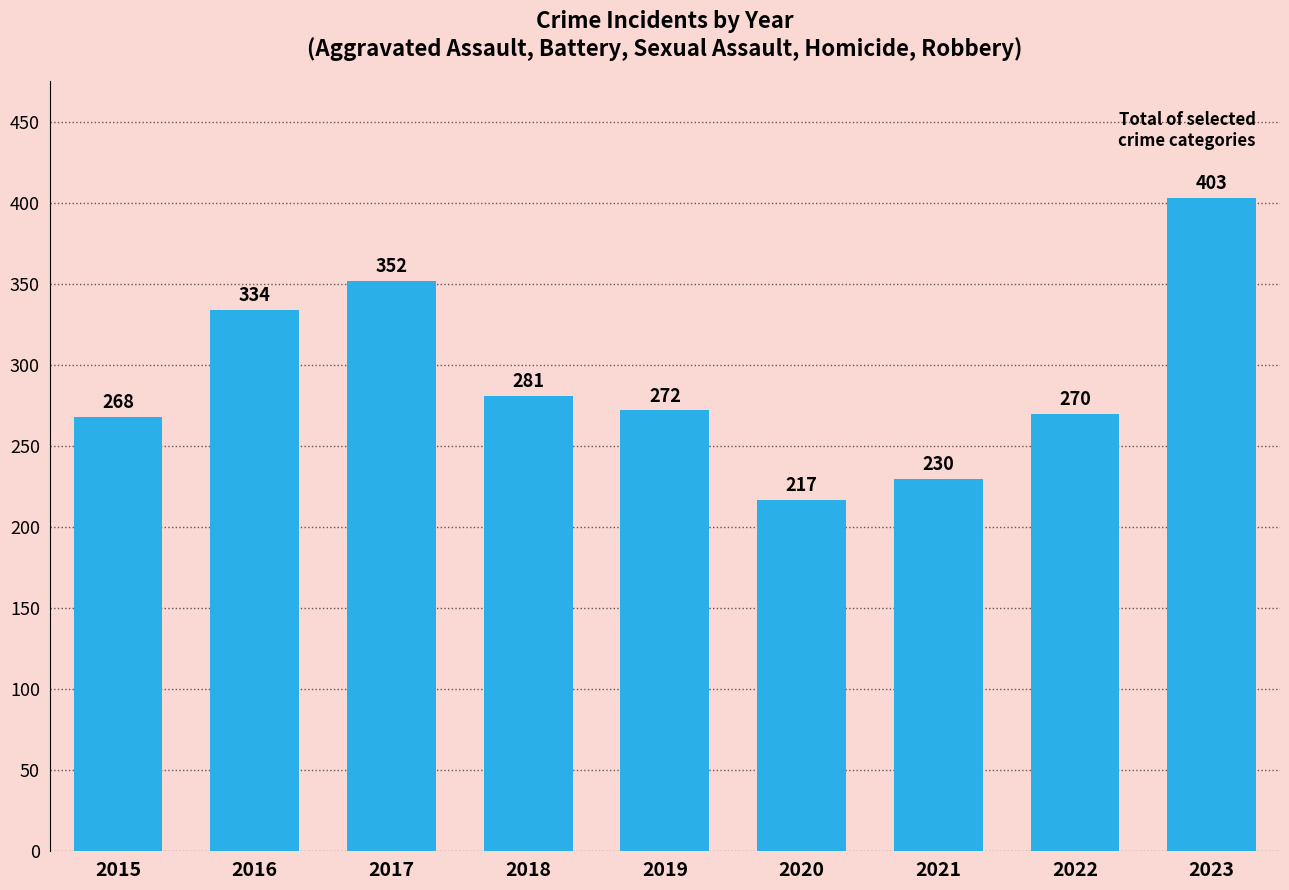

Where does the data first go above 272?

2016